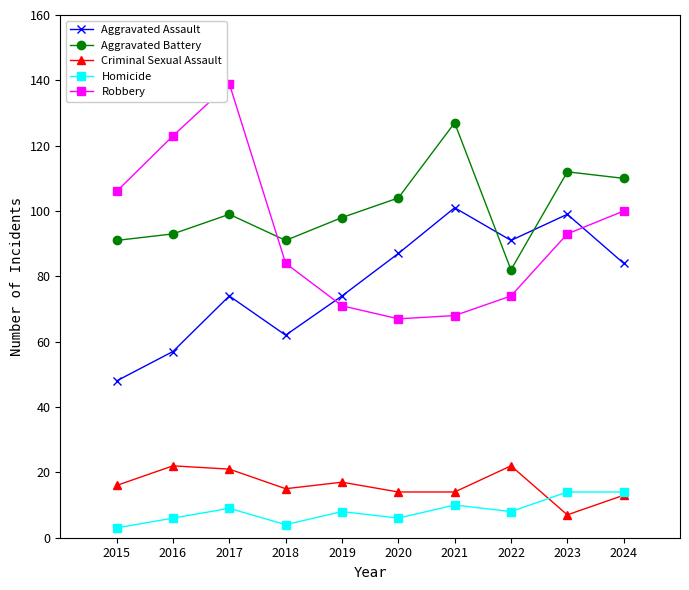

How many data points in Aggravated Assault are less than 84?

5